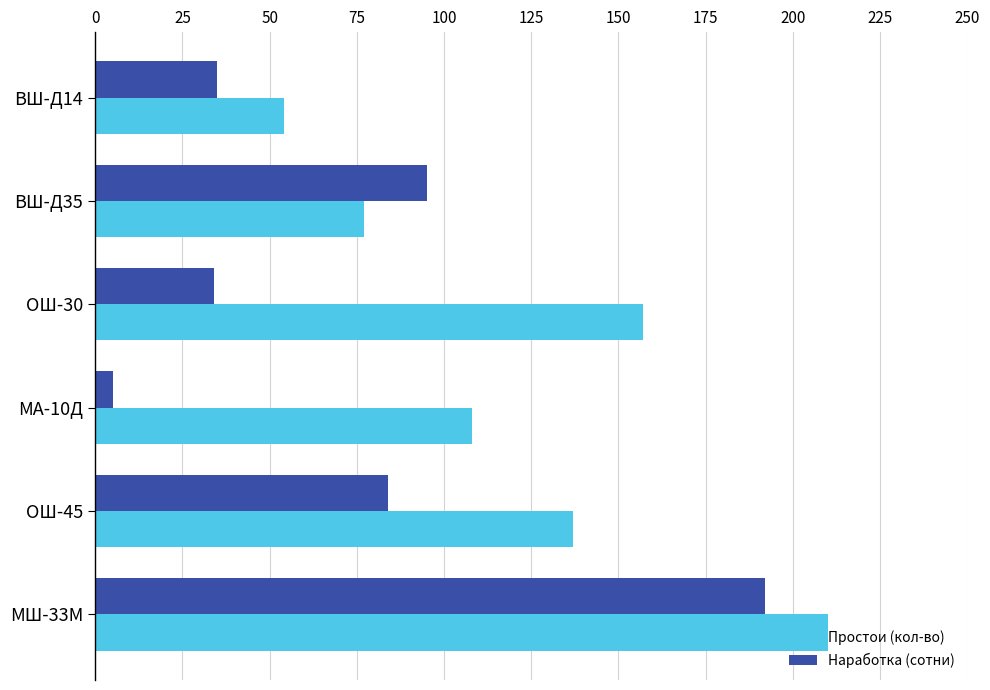

What is the average value of the Наработка (сотни) series?

74